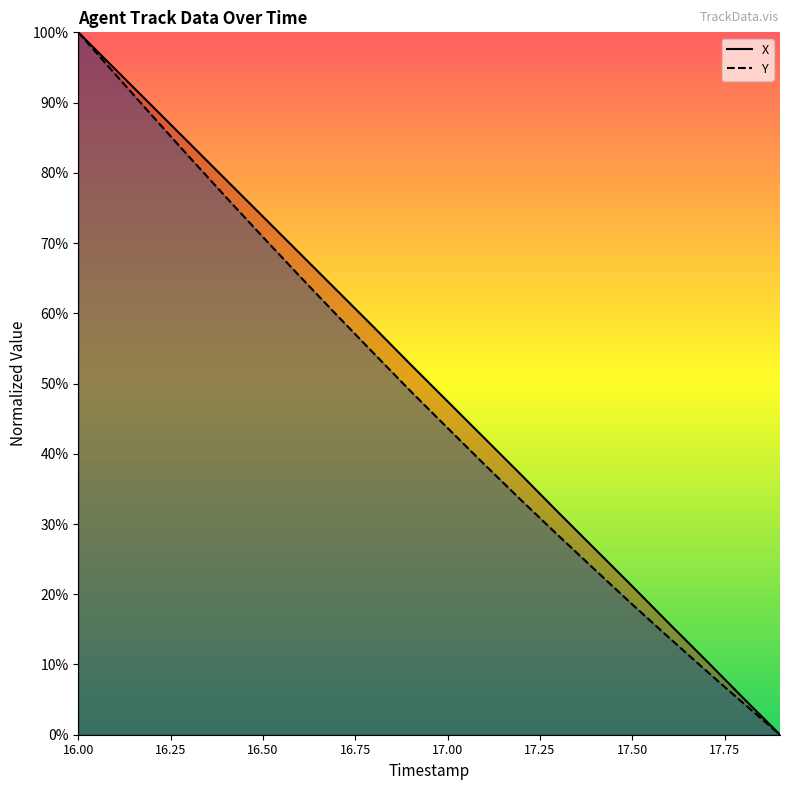

What are all the series names shown in the legend?

X, Y